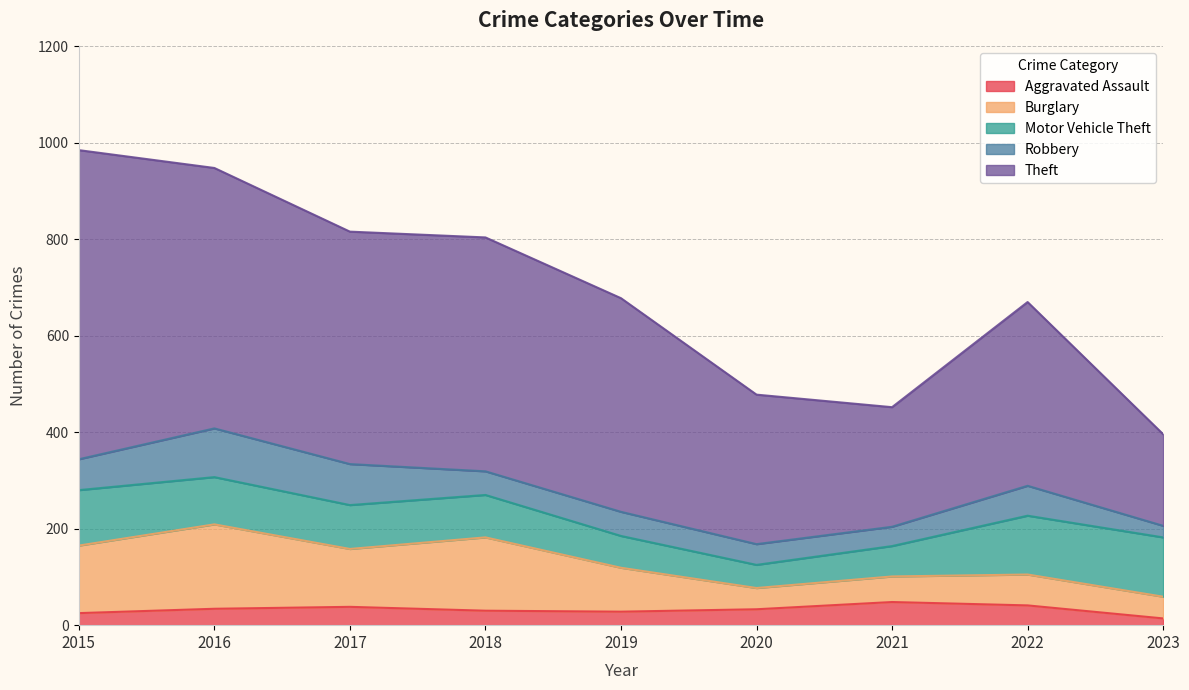

Is it true that Robbery equals 24 at 2023?

True